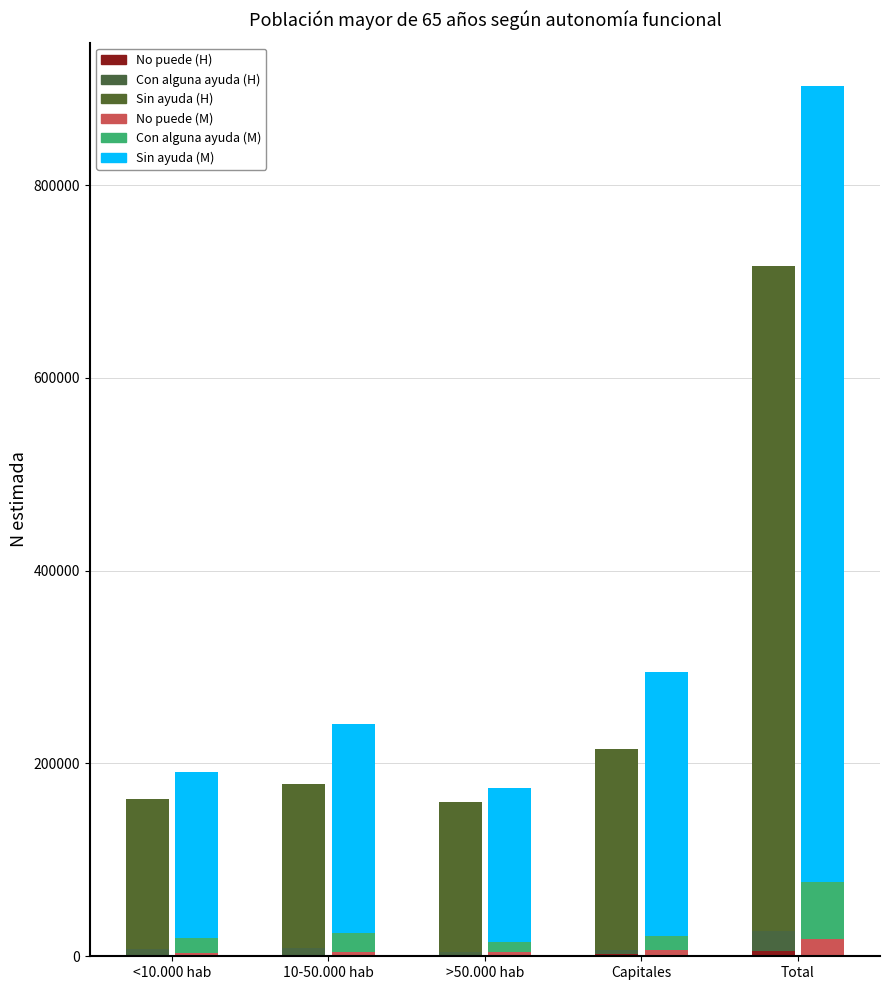

Which series changed the most between <10.000 hab and Capitales?

Sin ayuda